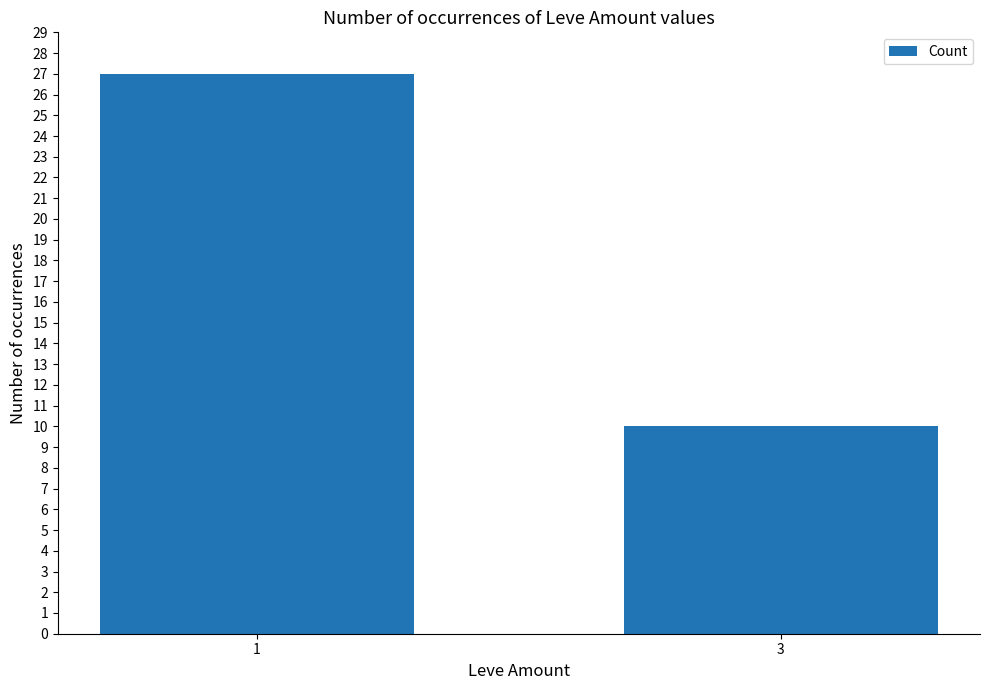

How many bars are there in total?

2